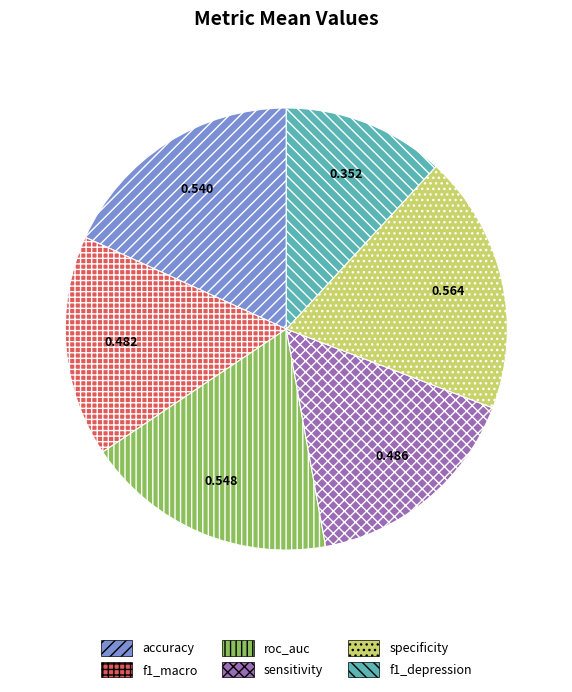

Which slice is the largest?

specificity